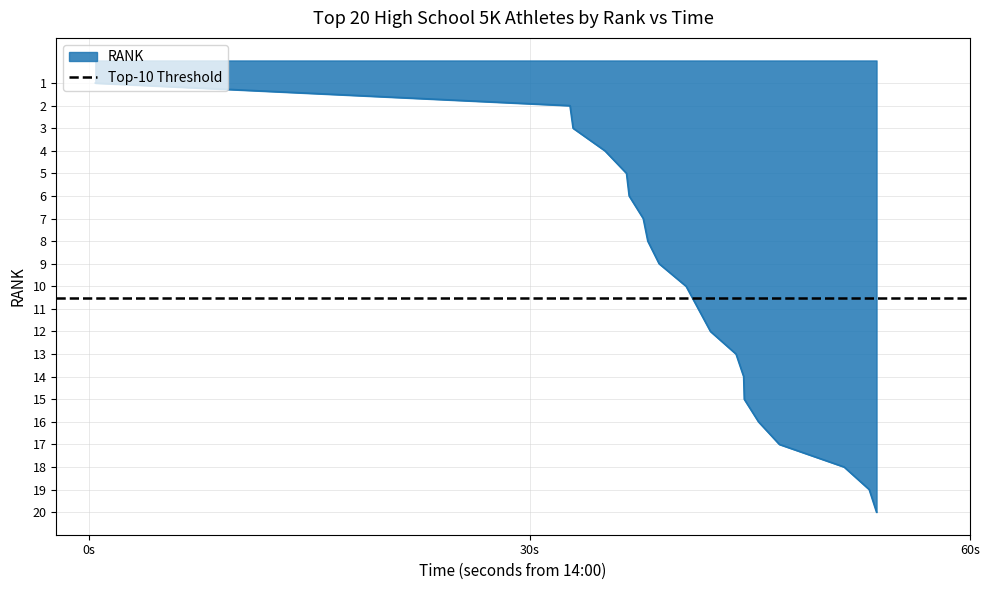

What is the difference between the maximum and minimum values?

19